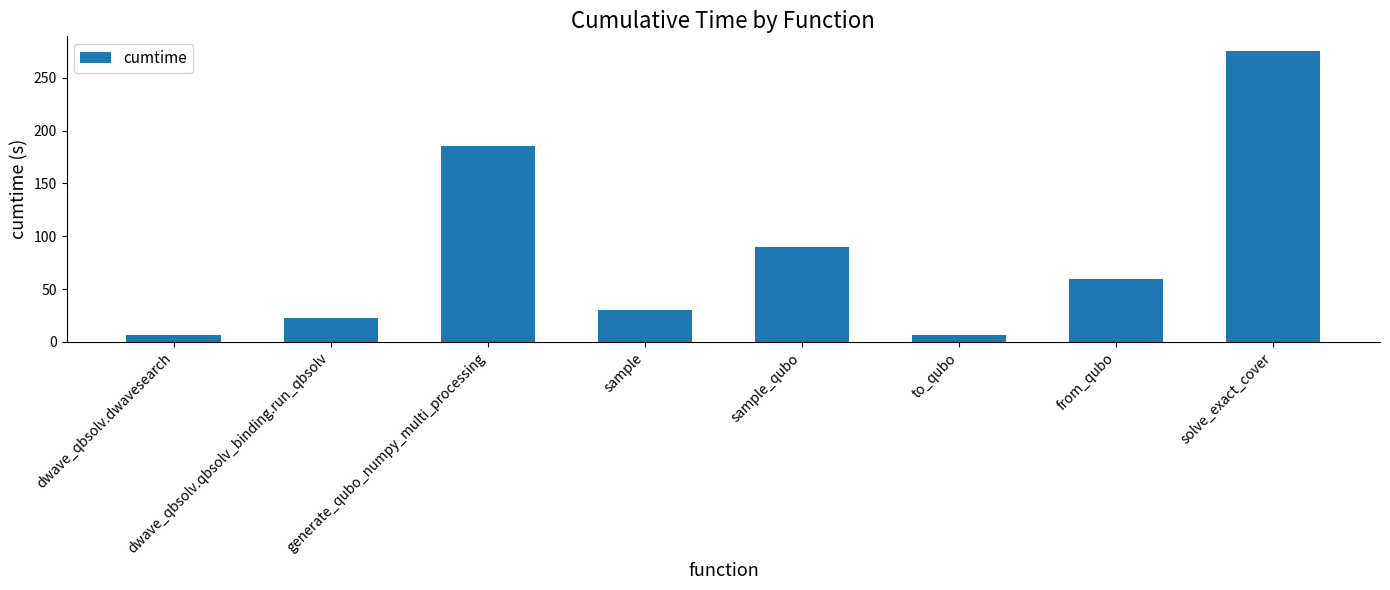

What is the sum of all values?

676.7